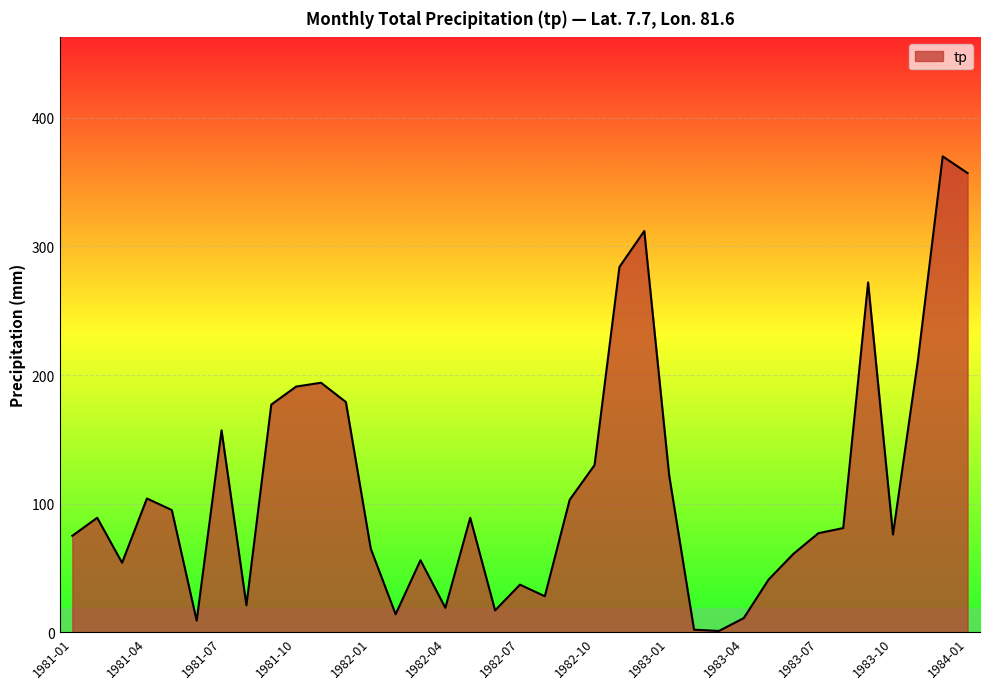

What is the greatest value displayed?

370